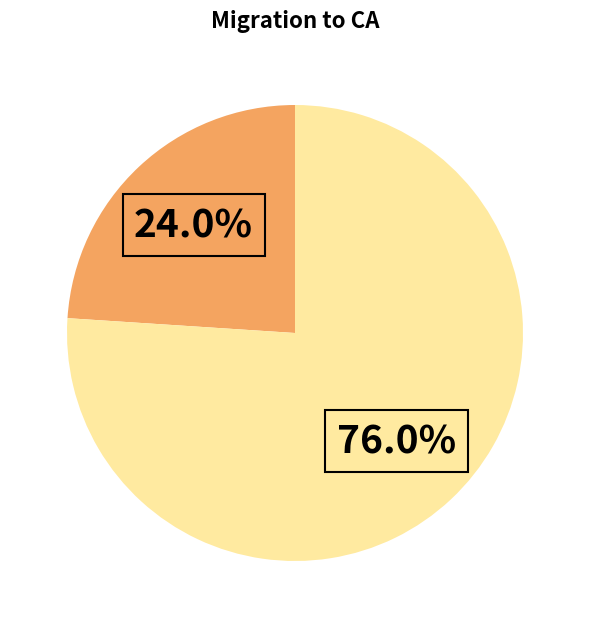

Does any single category account for the majority?

Yes